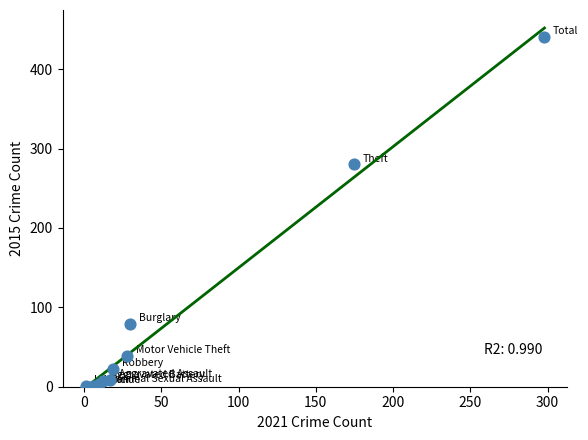

What Y value in the scatter plot is closest to 221?

280